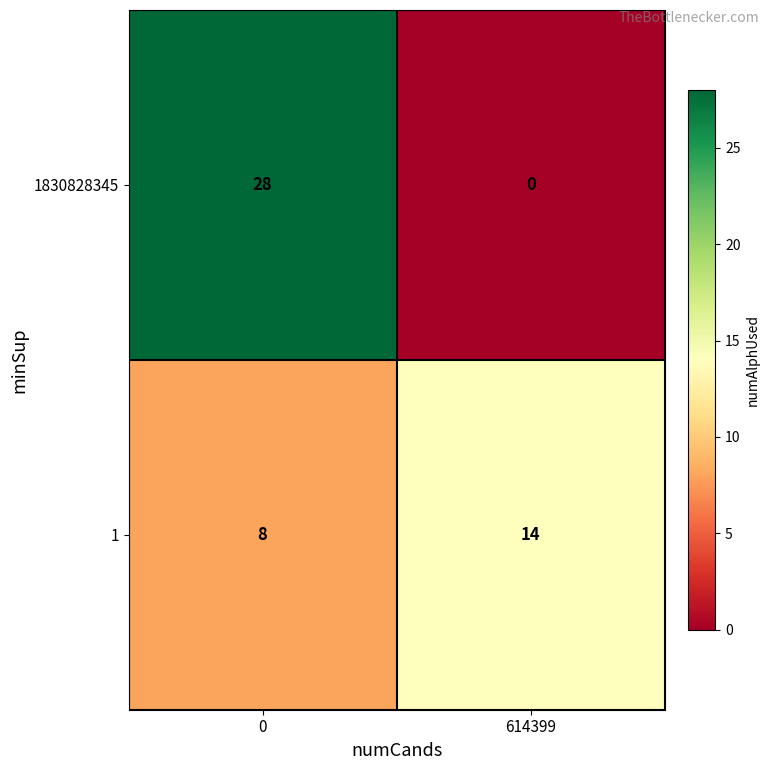

List the series in order of their peak value, highest first.

1830828345, 1